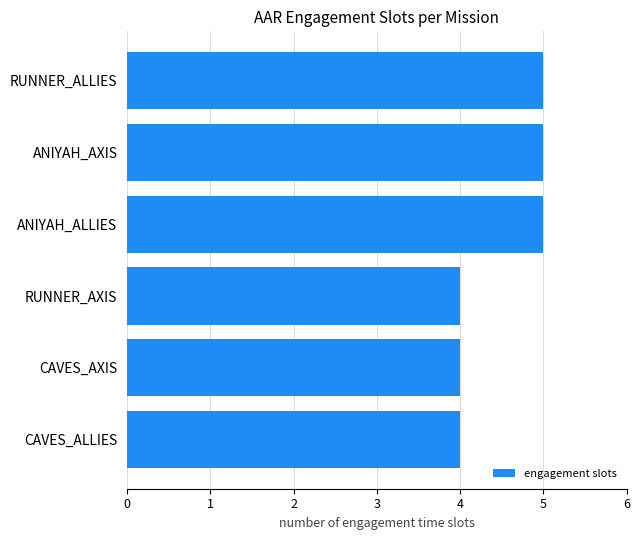

Reading top to bottom, list all the values displayed in this chart.

5	5	5	4	4	4